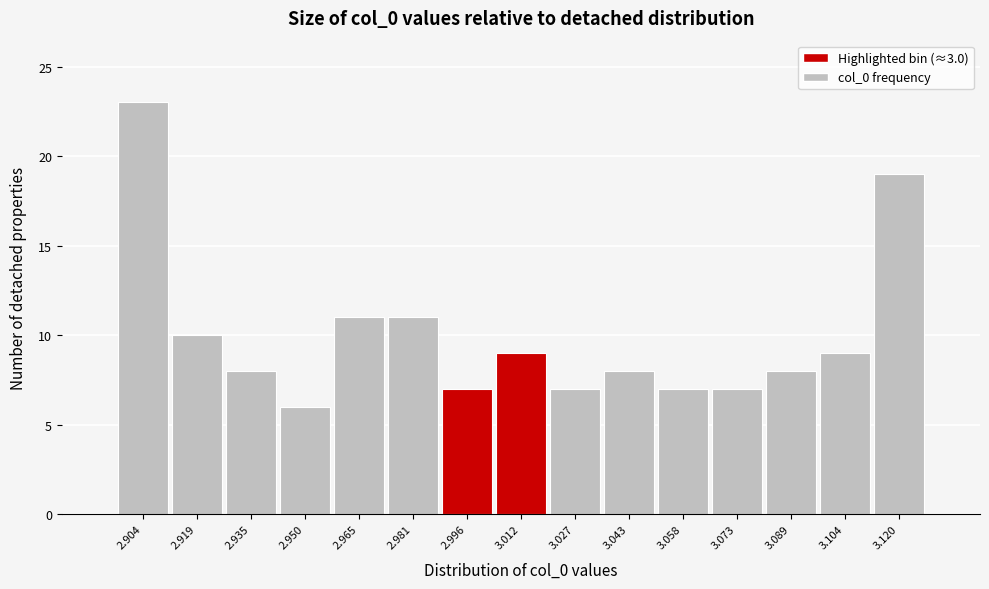

Reading left to right, transcribe this chart: for each bar, give the range it covers on the x-axis and its height. Neither the bar edges nor the heights are printed on the chart, so give them approximately, as read against the axes.

2.896 to 2.912: 23
2.912 to 2.926: 10
2.926 to 2.942: 8
2.942 to 2.958: 6
2.958 to 2.974: 11
2.974 to 2.988: 11
2.988 to 3.004: 7
3.004 to 3.020: 9
3.020 to 3.034: 7
3.034 to 3.050: 8
3.050 to 3.066: 7
3.066 to 3.082: 7
3.082 to 3.096: 8
3.096 to 3.112: 9
3.112 to 3.128: 19